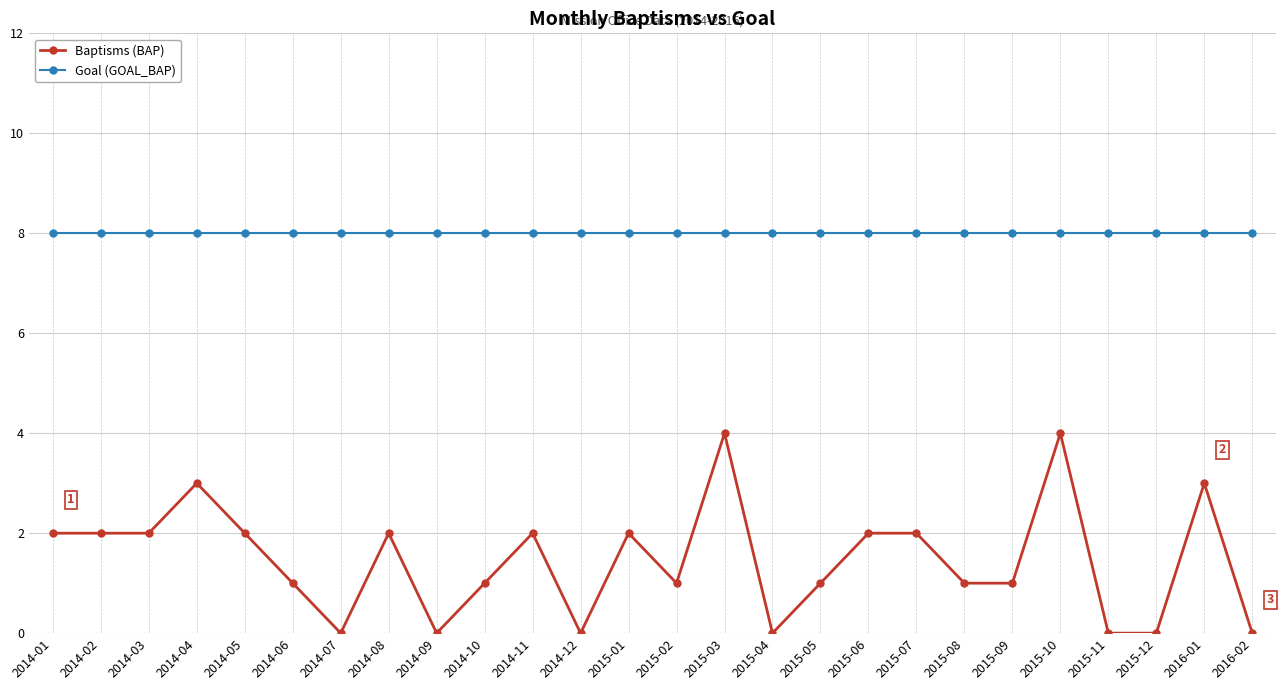

Which series has the largest total across all categories?

Goal (GOAL_BAP)